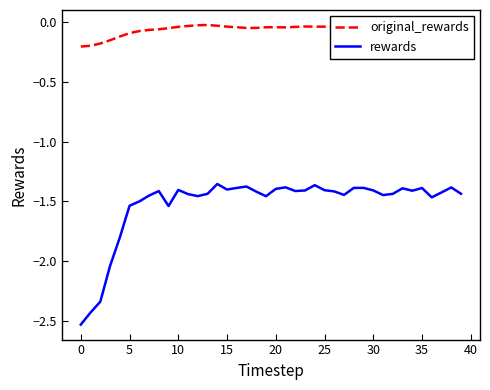

Which series has the largest range (max minus min)?

rewards